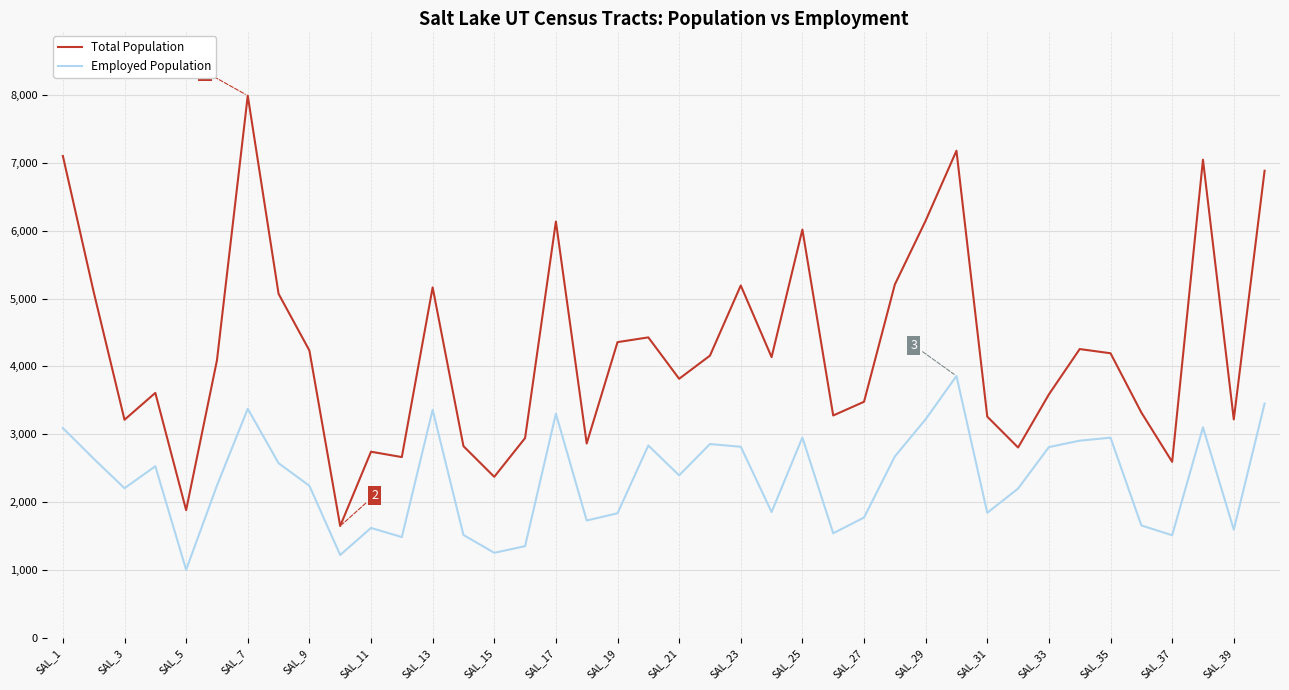

Which series has the widest spread of values?

Total Population